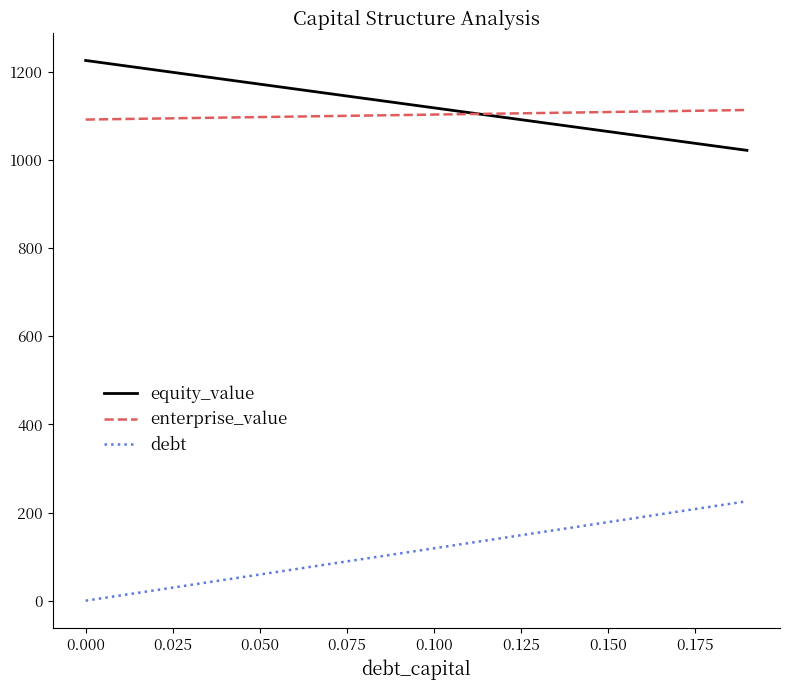

List the series in order of their peak value, lowest first.

debt, enterprise_value, equity_value